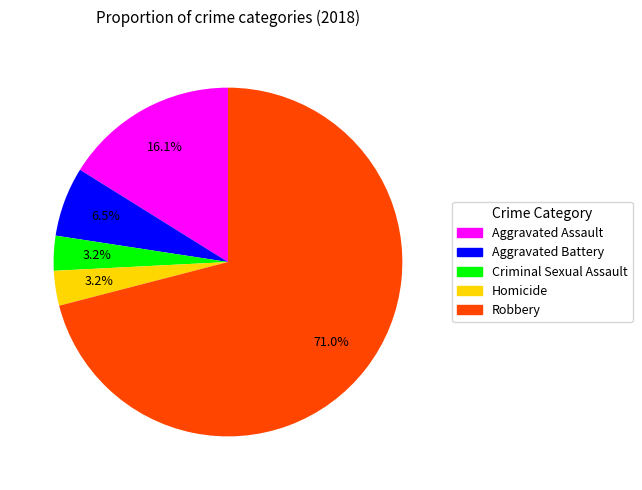

The Robbery slice represents 71% of the pie. True or false?

True